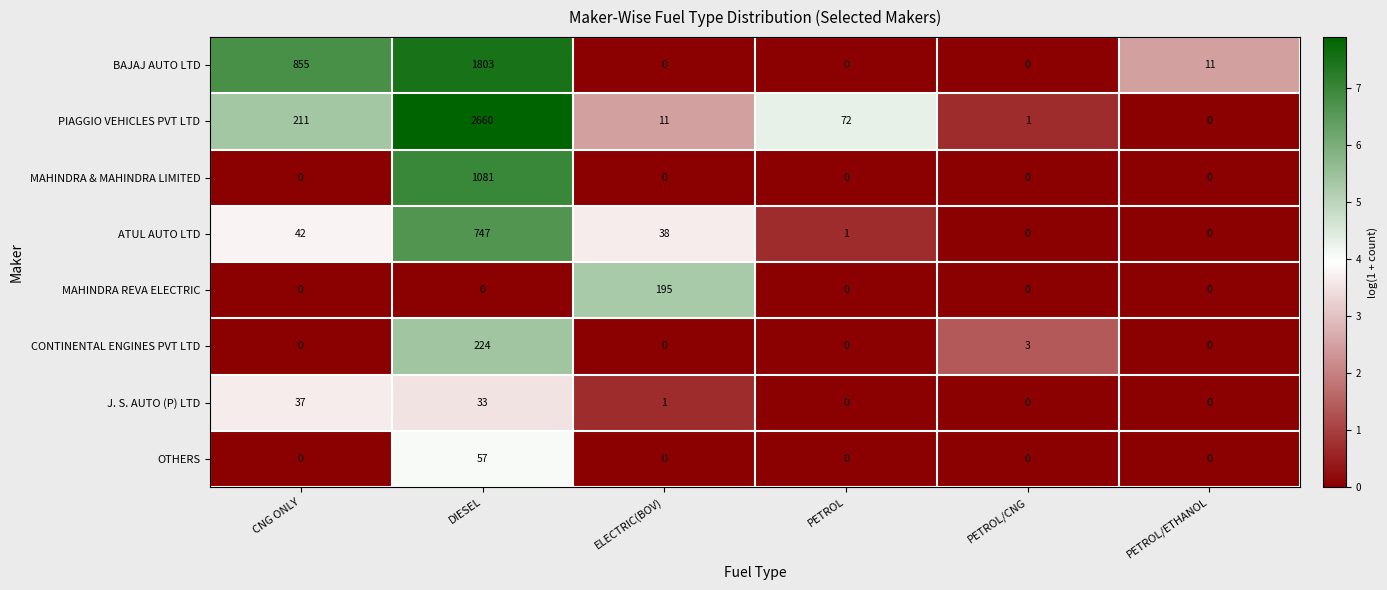

Which label corresponds to the largest value in the chart?

DIESEL